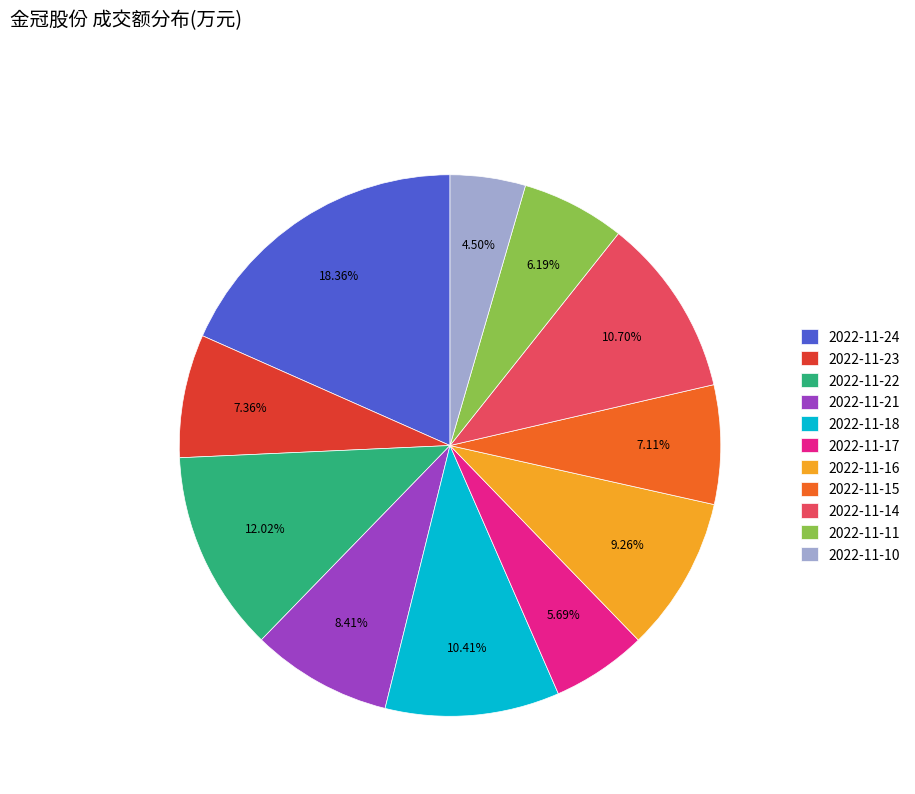

Which has a higher value, 2022-11-14 or 2022-11-17?

2022-11-14